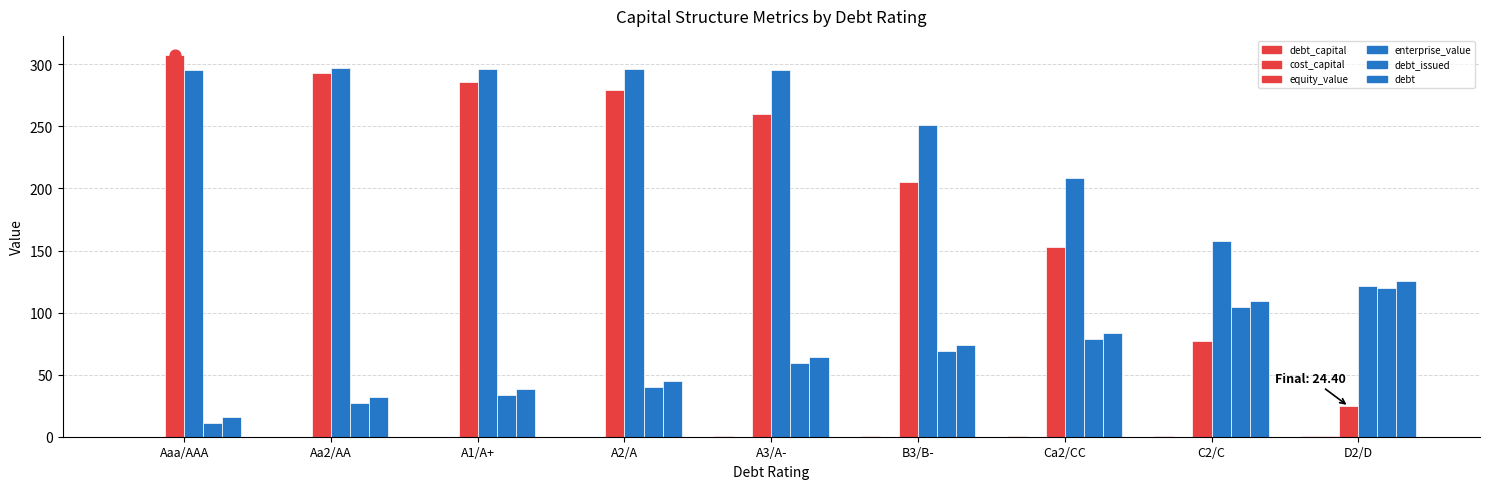

Which series has the widest spread of Y values?

equity_value